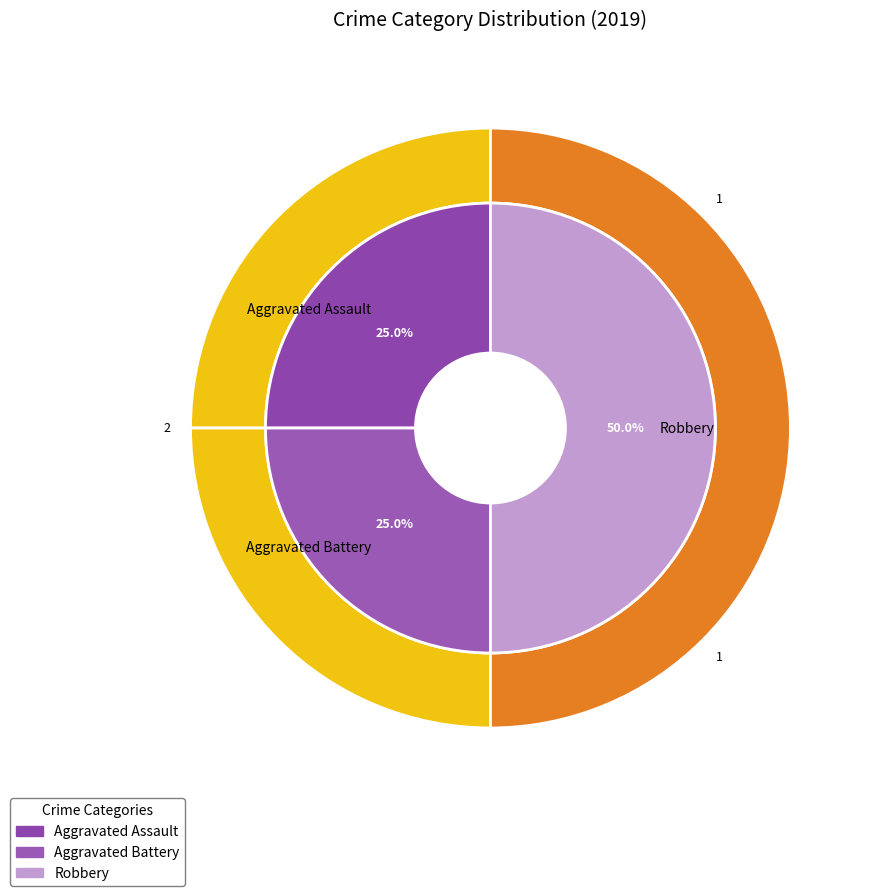

Does Aggravated Assault account for over 50% of the chart?

No